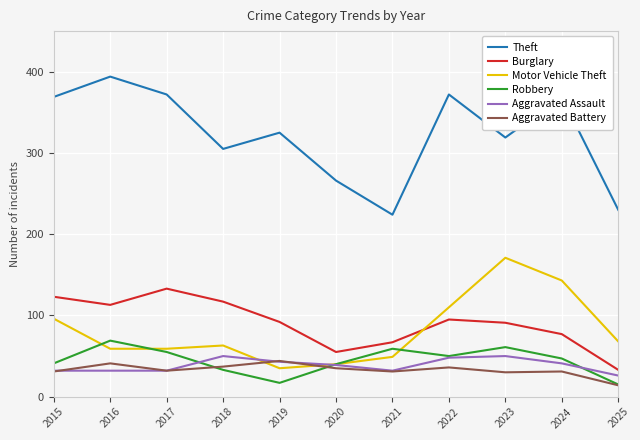

Is this an area chart (filled region under the line)?

No